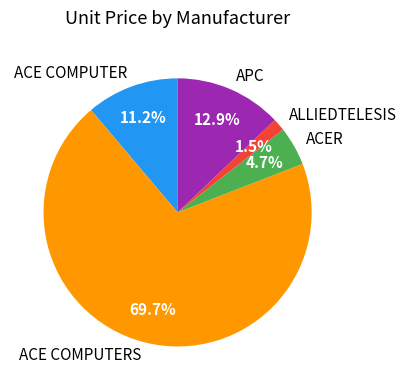

What percentage is the APC slice, to the nearest percent?

13%